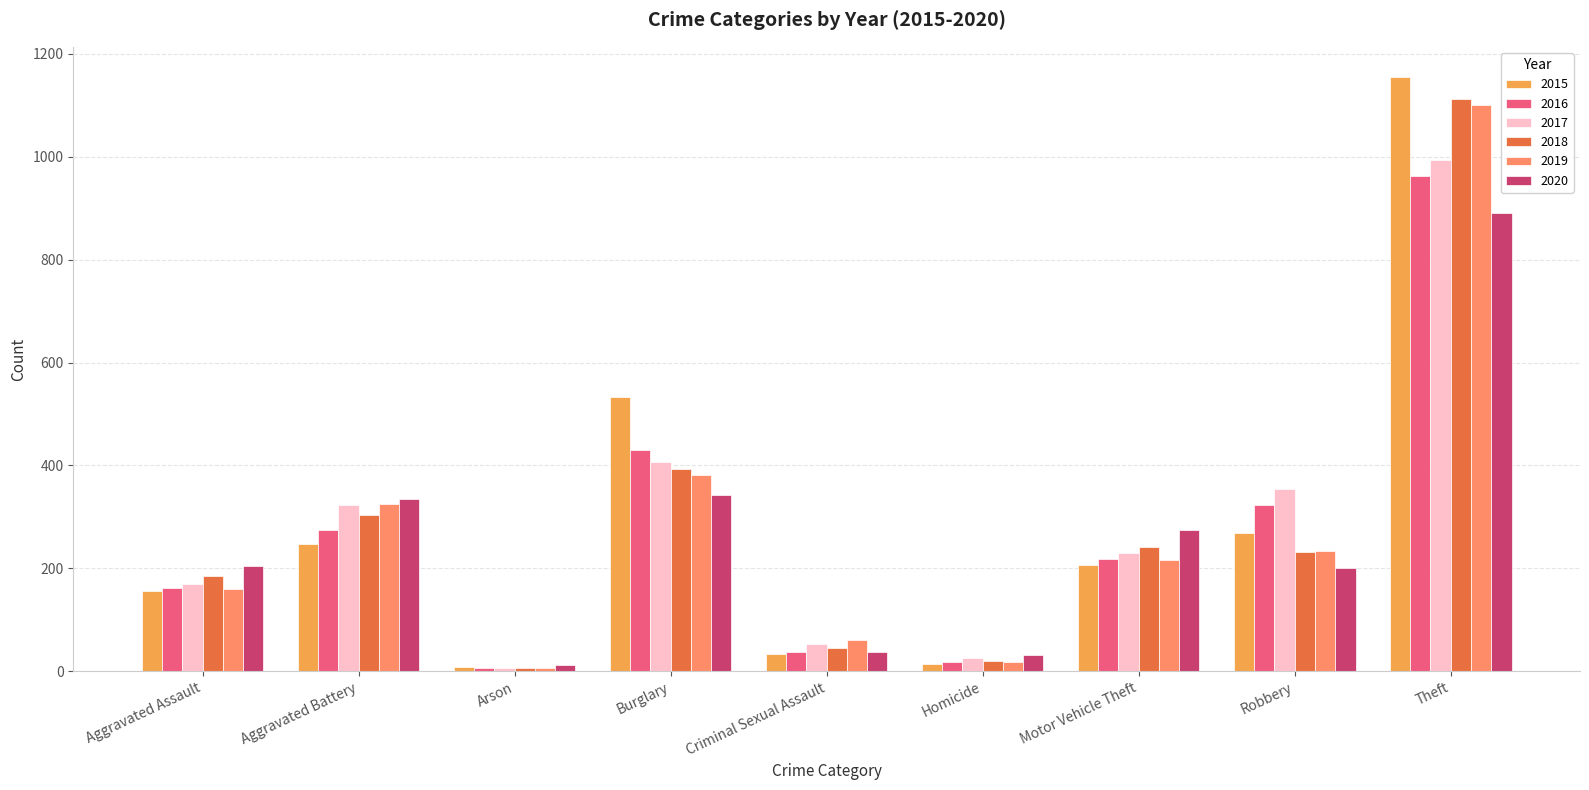

What is the label of the 4th bar from the left?

Burglary